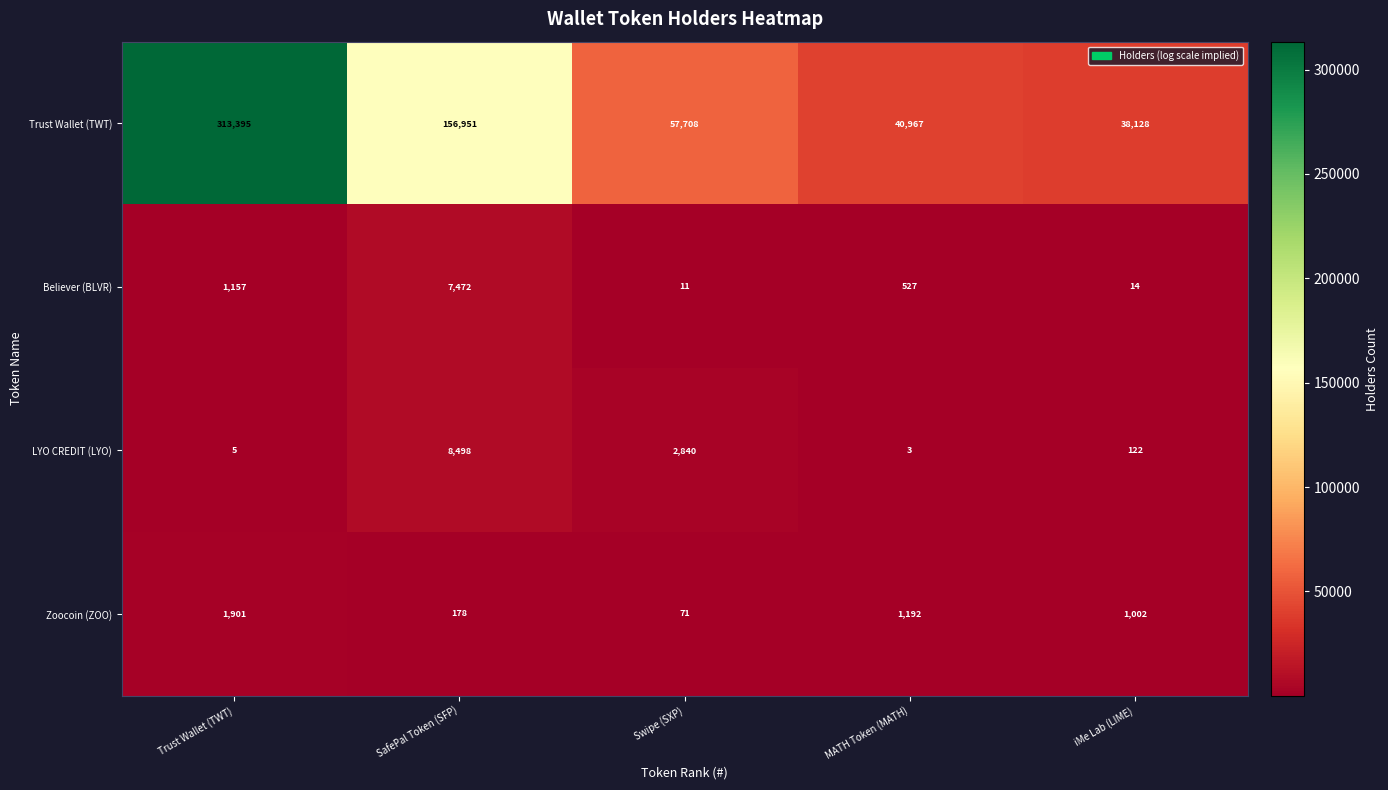

At which label does LYO CREDIT (LYO) reach its minimum?

MATH Token (MATH)